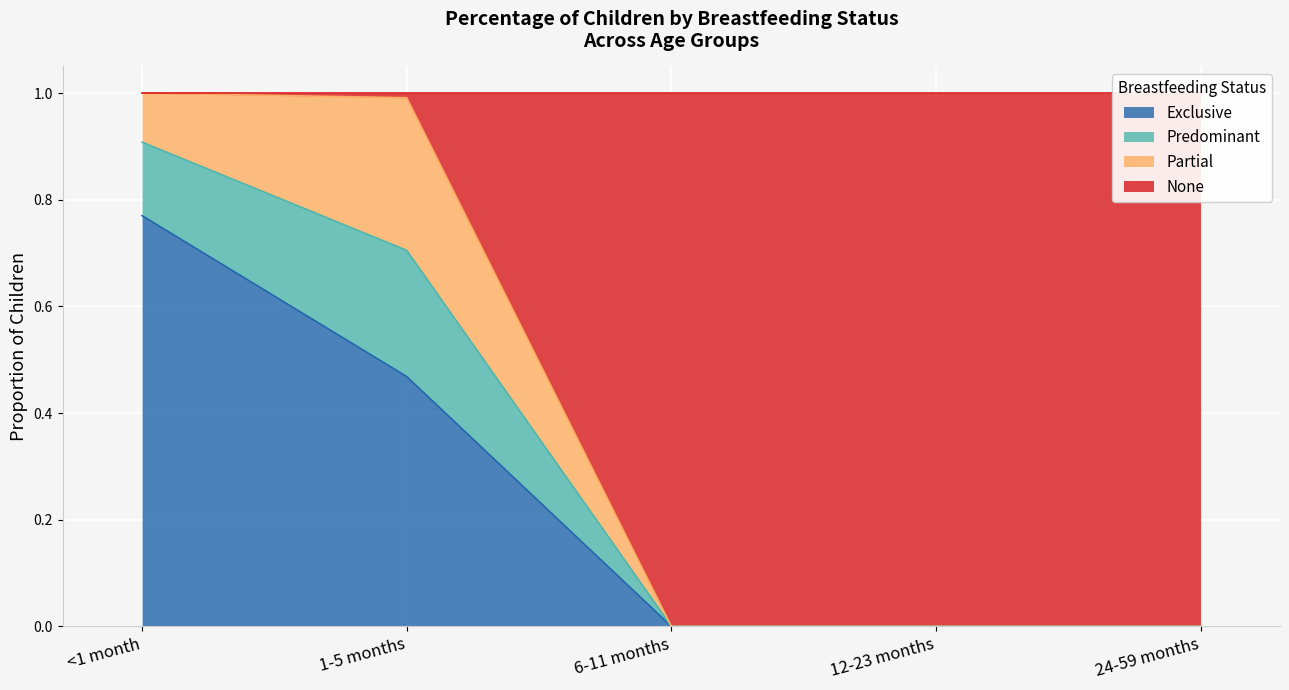

Is it true that None equals 1.0 at <1 month?

True